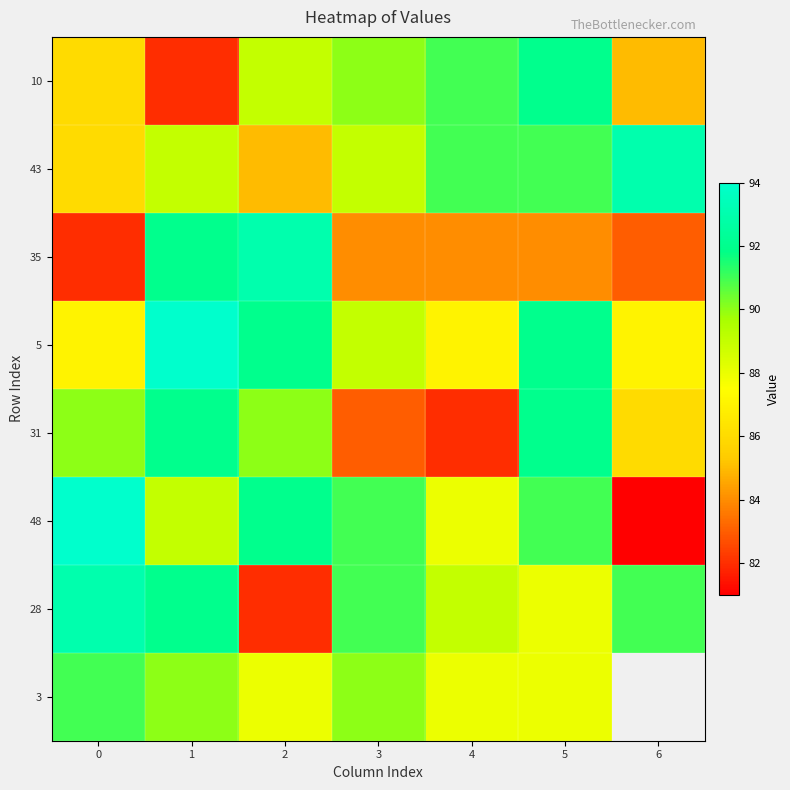

Read the 35 value at 3.

84.0